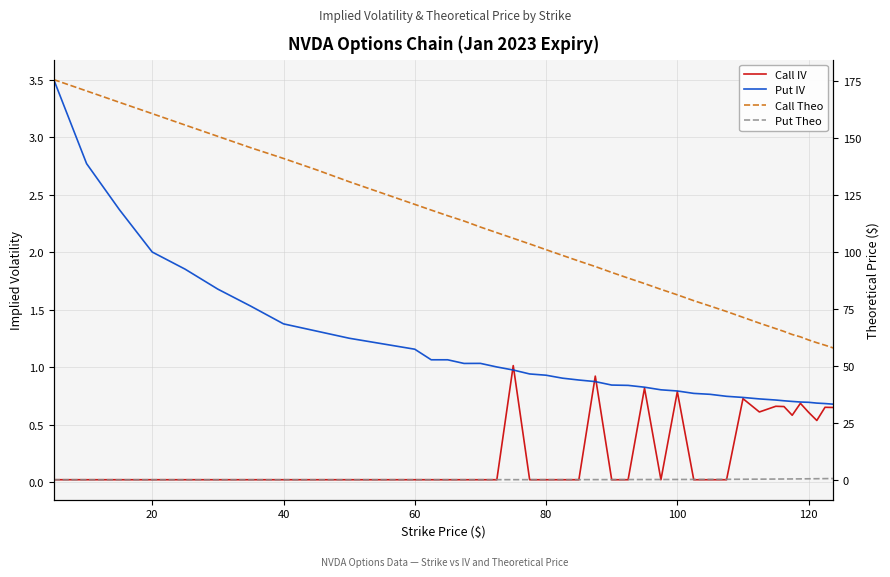

True or false: Put IV and Call Theo cross at least once.

False